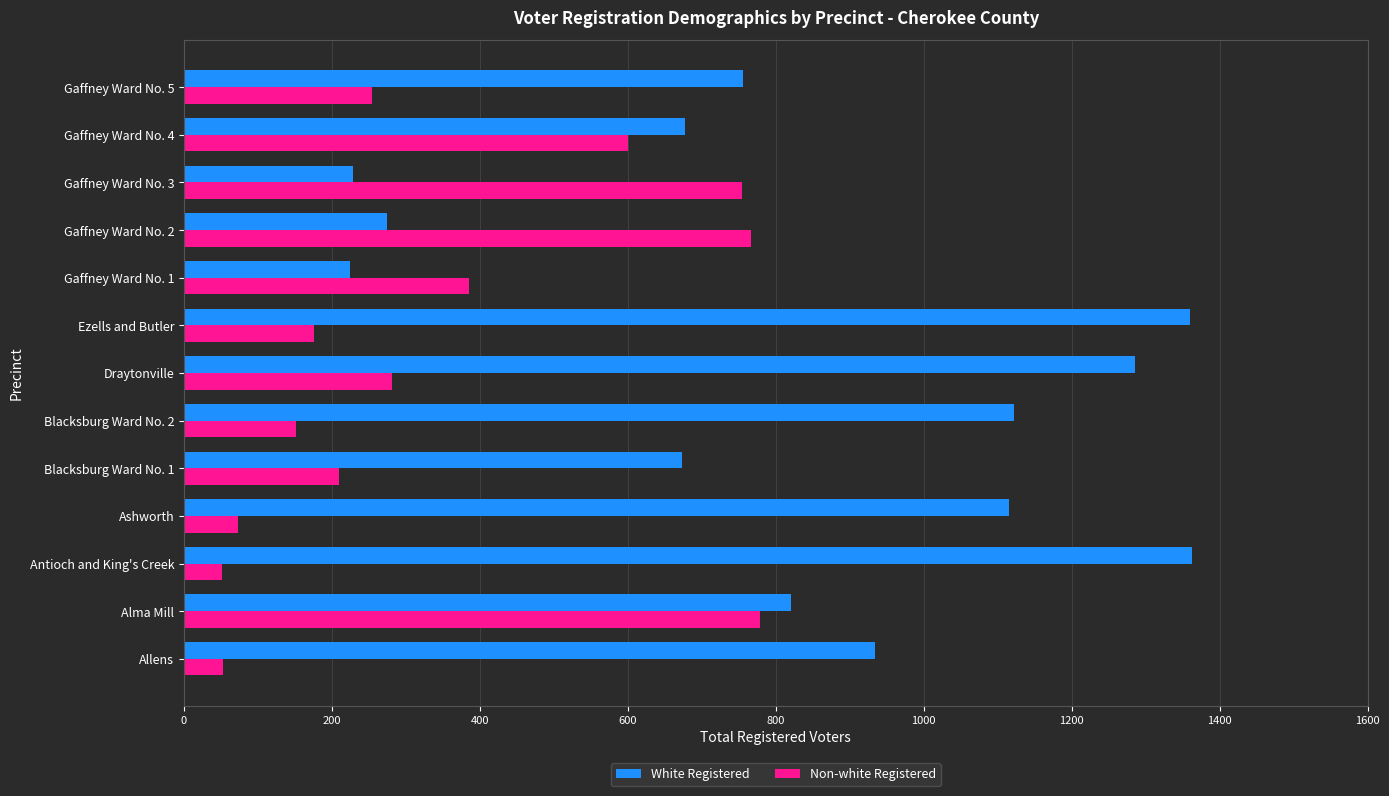

The value of Non-white Registered at Gaffney Ward No. 5 is 254. True or false?

True